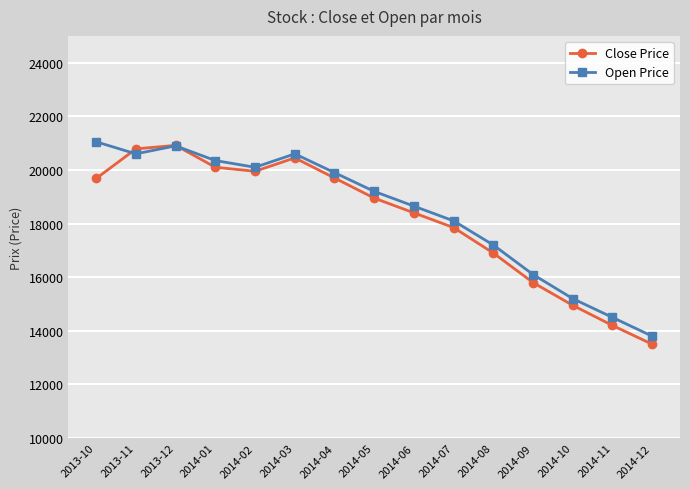

Where is the first local maximum for Open Price?

2013-12